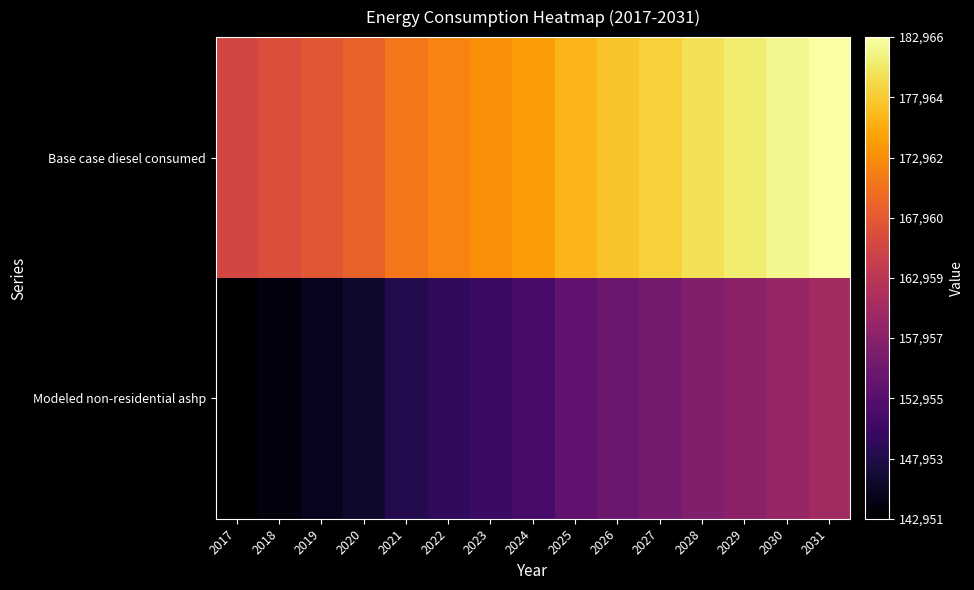

Between 2031 and 2019, which is larger?

2031